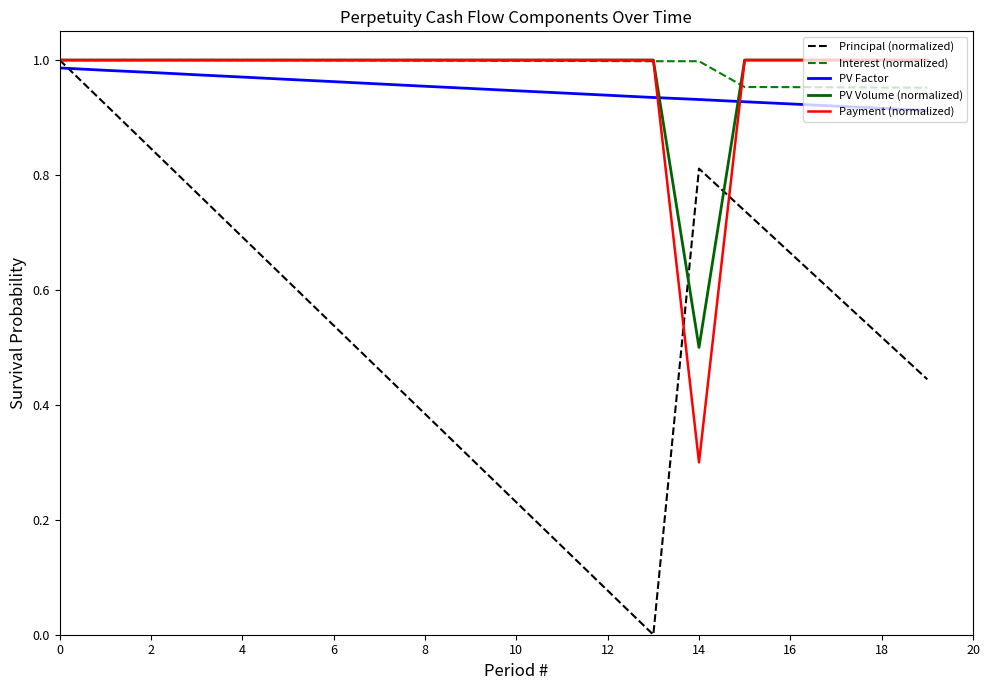

What is the lowest value of the Payment (normalized) series?

0.3